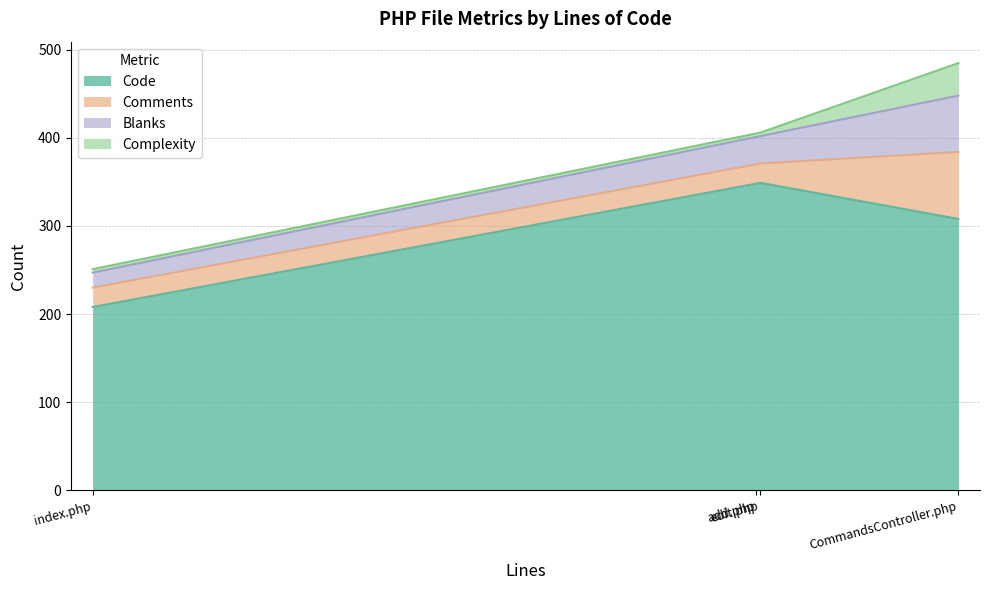

True or false: Code has more than 0 points higher than both neighbors.

True